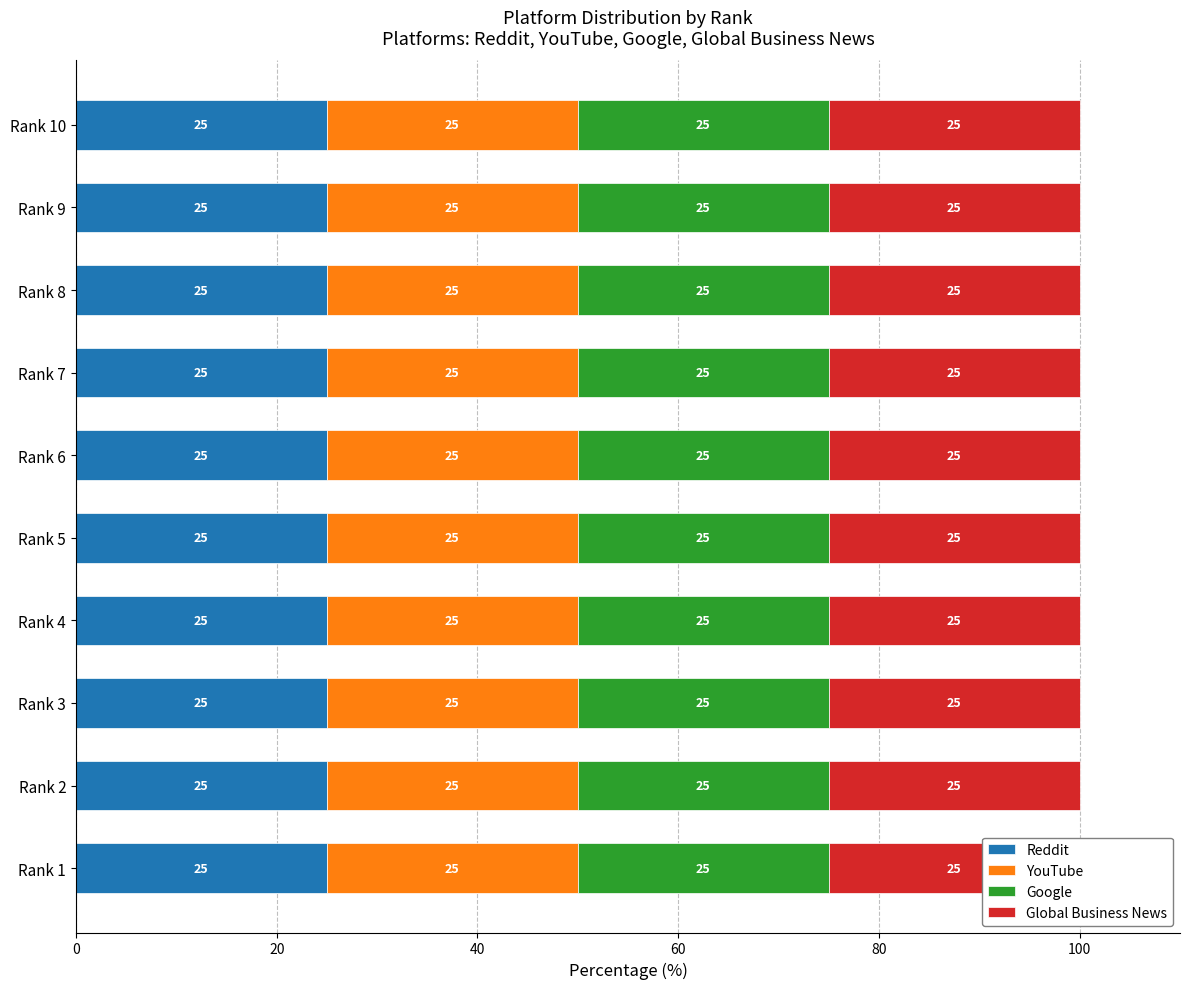

Where does the Reddit series first go above 6?

1